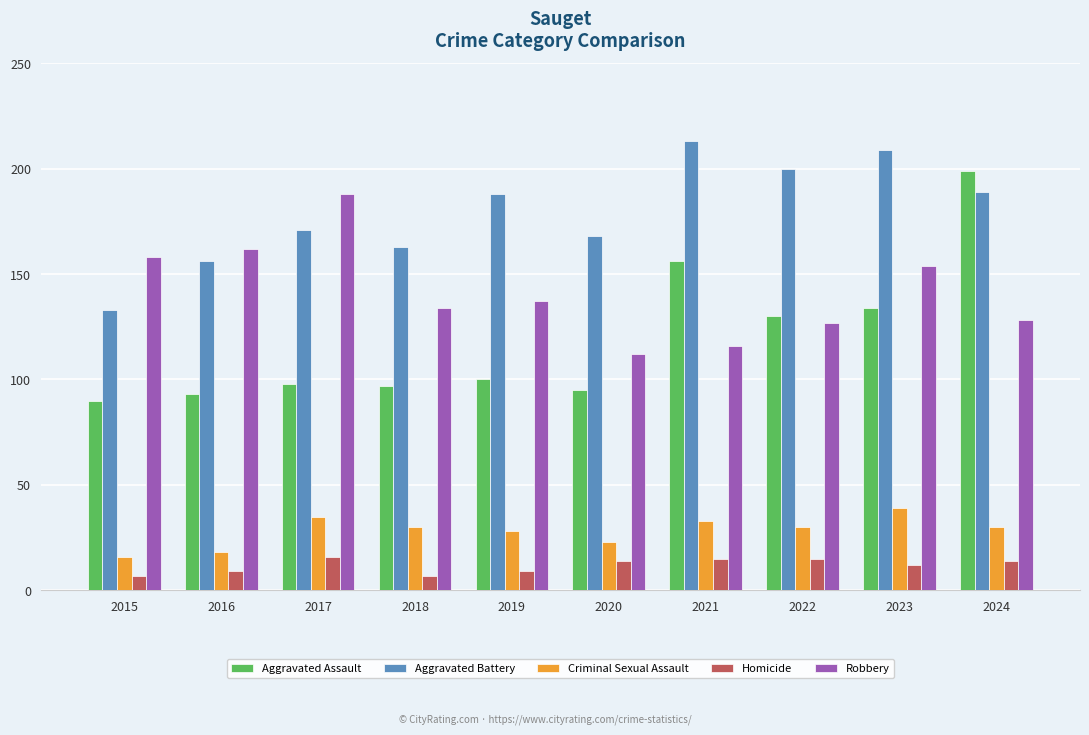

At which category is the sum across all series the highest?

2024